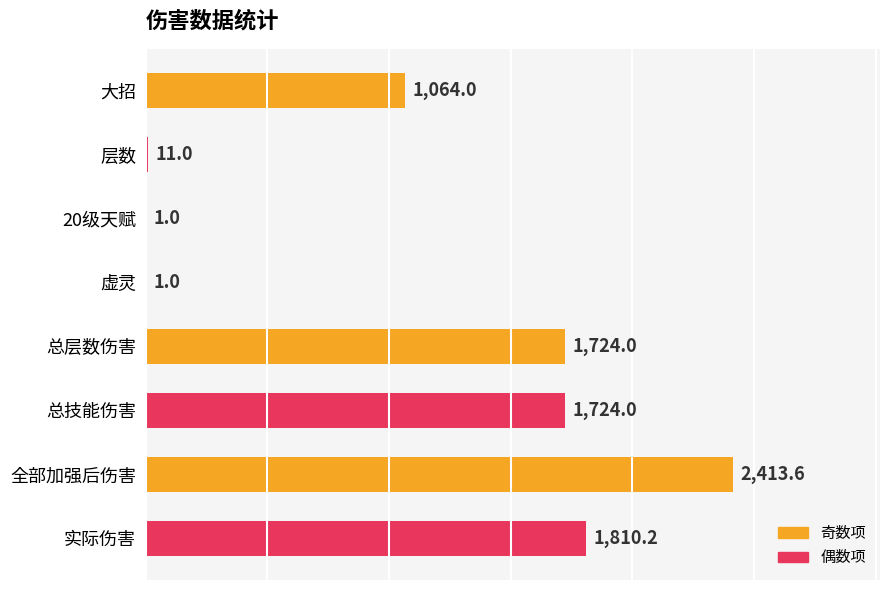

What is the change in value from 层数 to 全部加强后伤害?

+2402.6